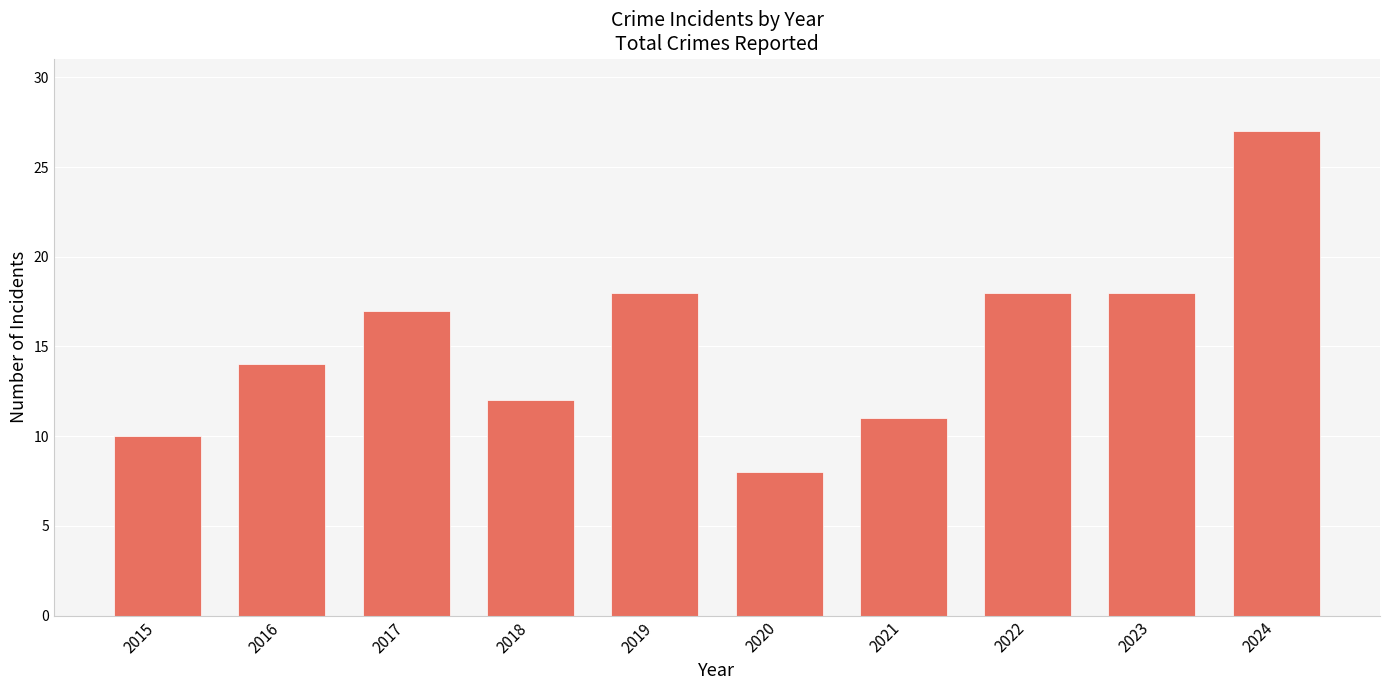

Approximately how many times larger is the value at 2019 compared to 2023?

1.0